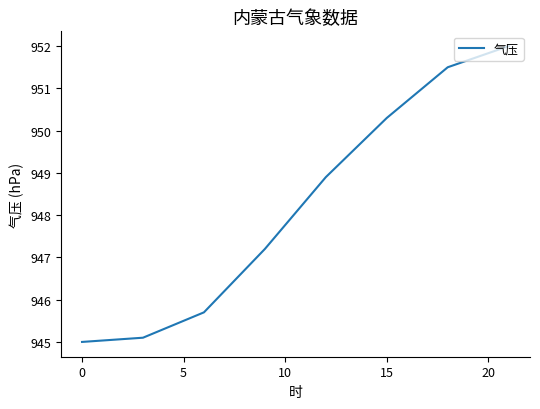

True or false: there are more than 0 points higher than both neighbors.

False